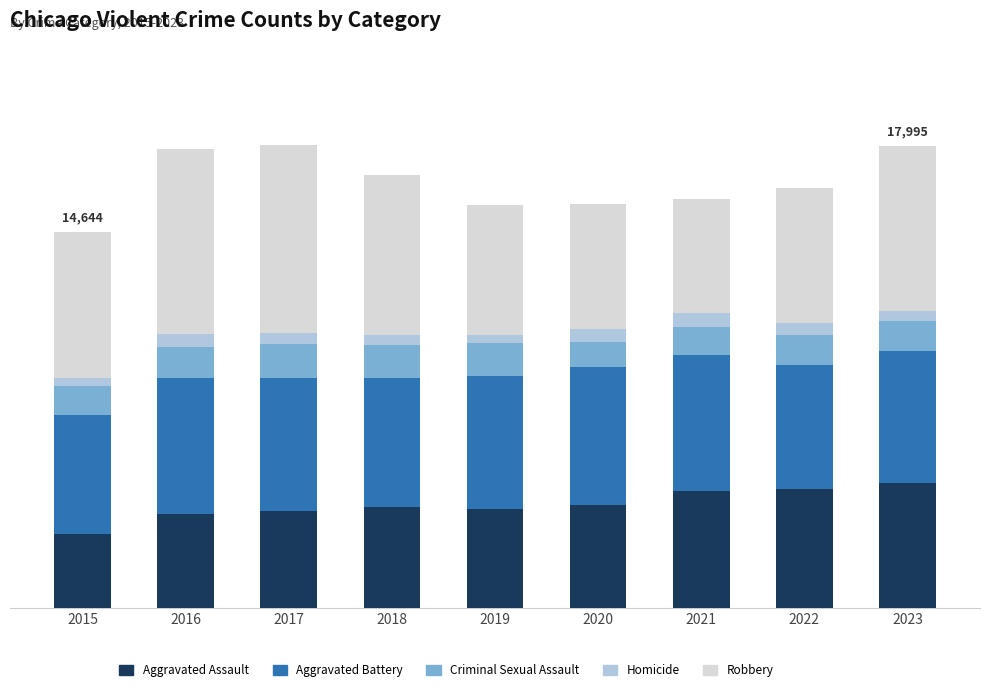

Is it true that Robbery equals 2794 at 2018?

False